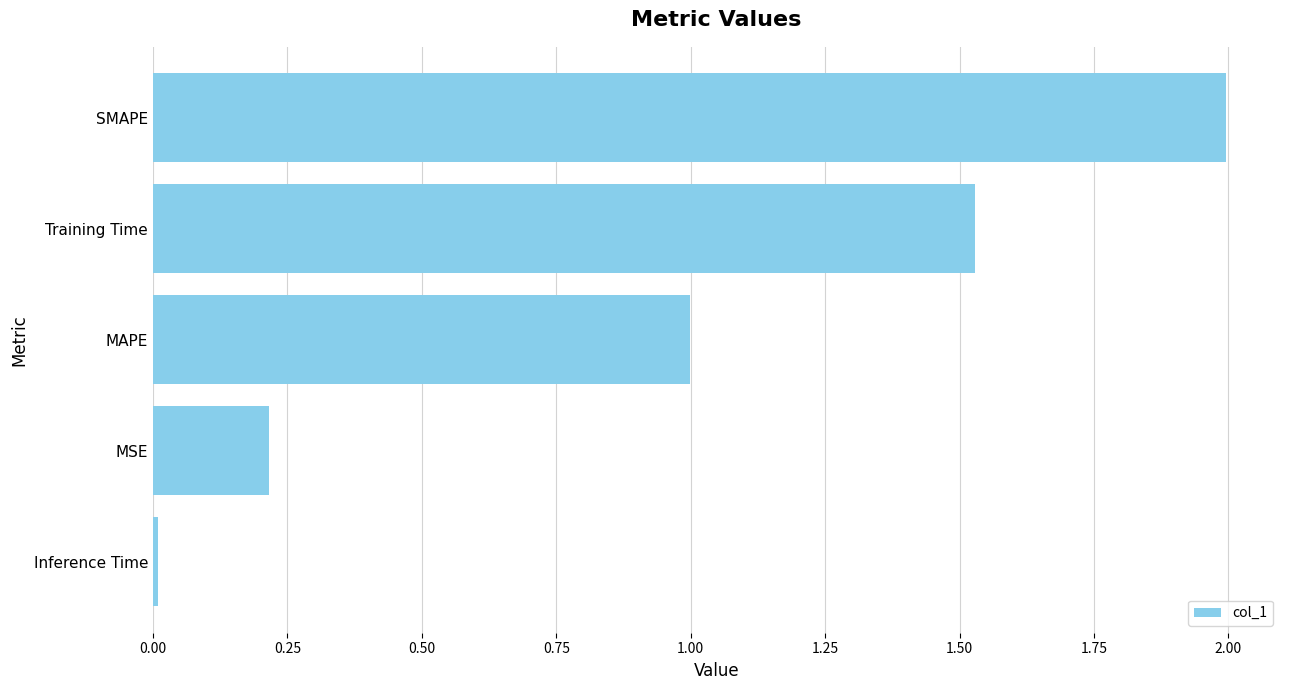

What is the difference between the maximum and minimum values?

2.0